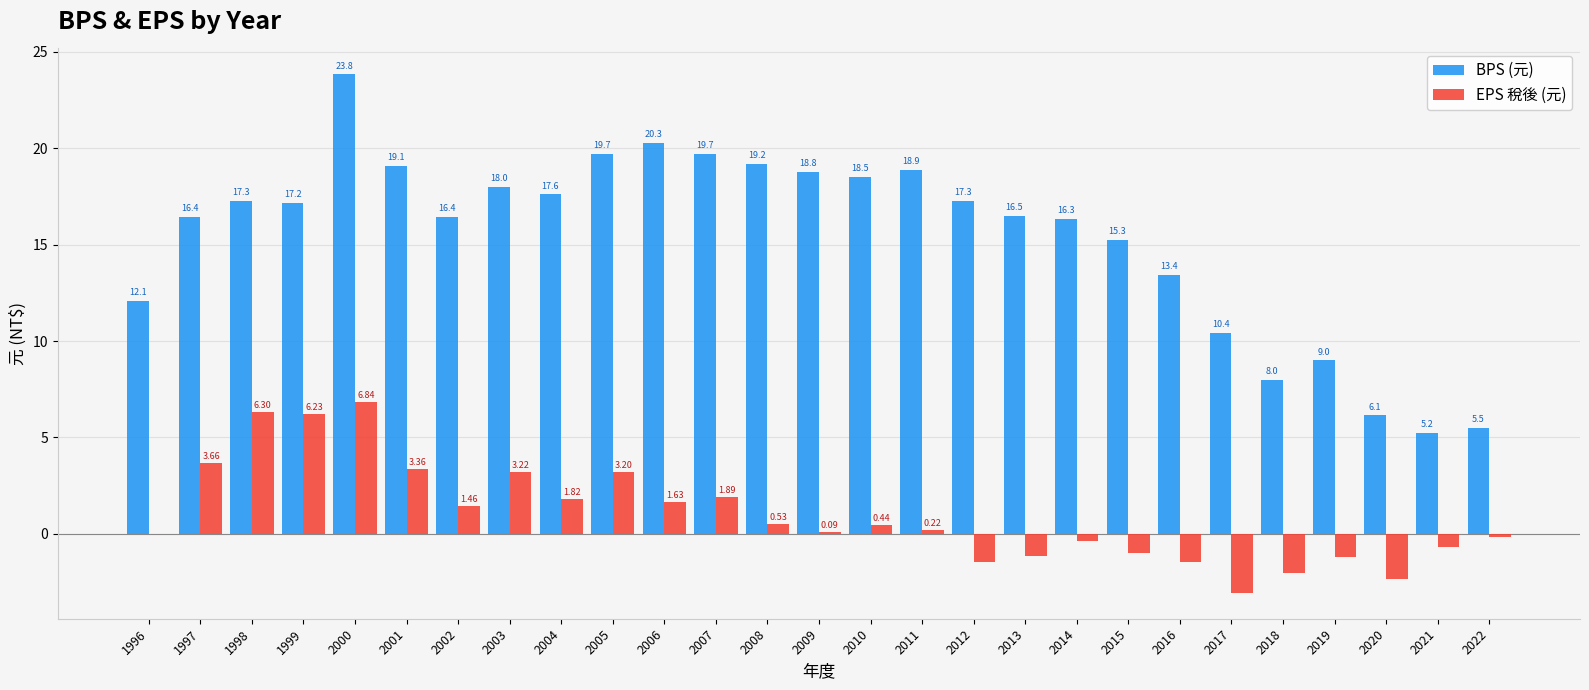

Which series has the largest range (max minus min)?

BPS (元)